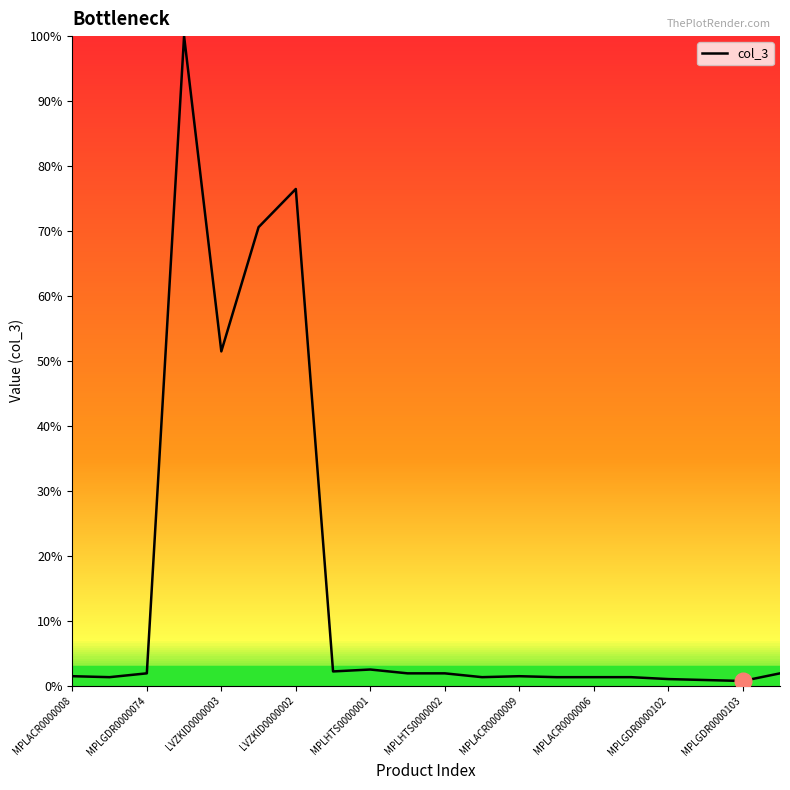

What is the average value?

16.2